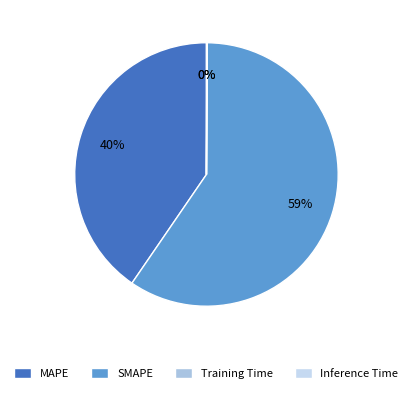

To the nearest percent, what is the combined percentage of SMAPE and Inference Time?

60%